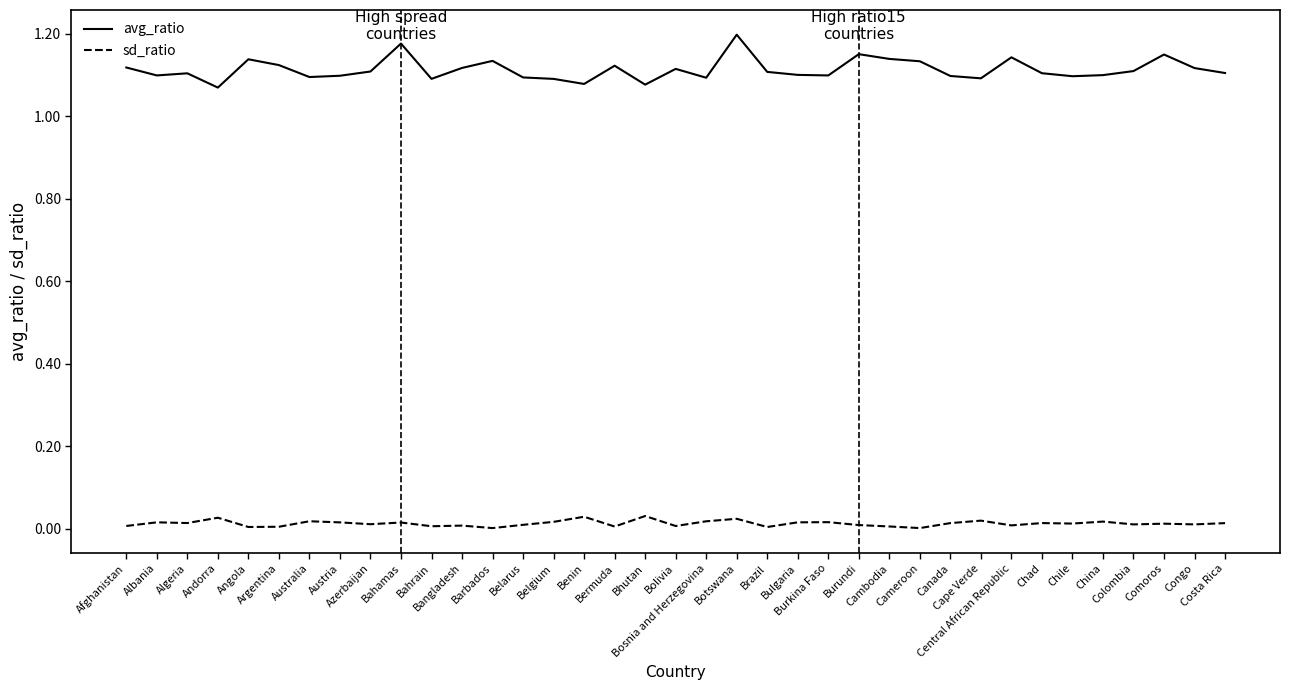

Rank the series by their maximum value, from highest to lowest.

avg_ratio, sd_ratio